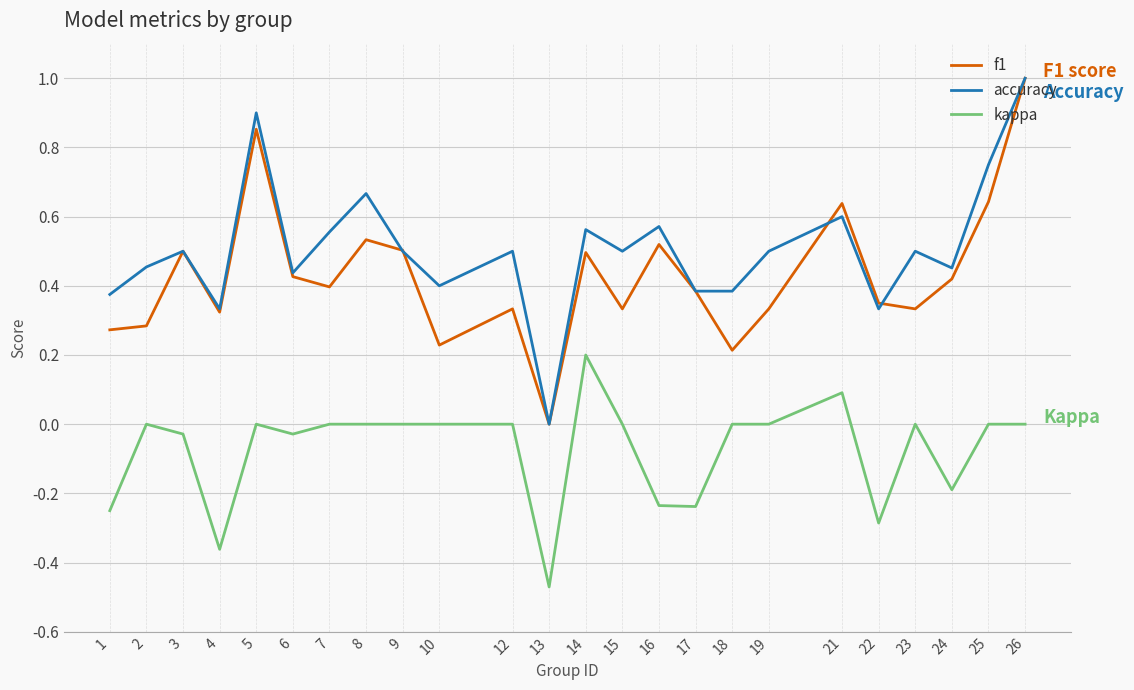

Which series has the largest total across all categories?

accuracy